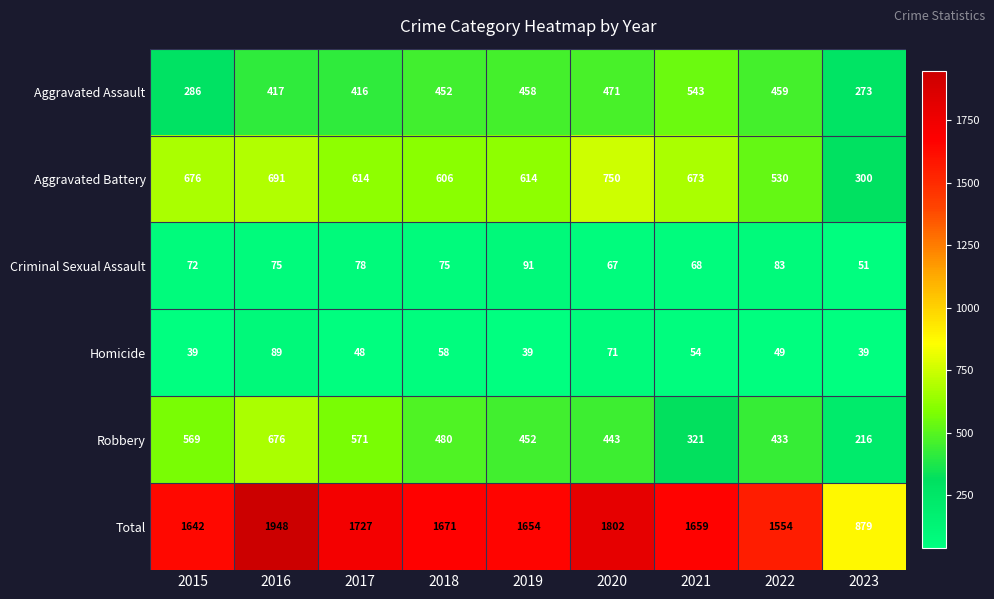

At 2015, list the series in order from smallest to largest.

Homicide, Criminal Sexual Assault, Aggravated Assault, Robbery, Aggravated Battery, Total